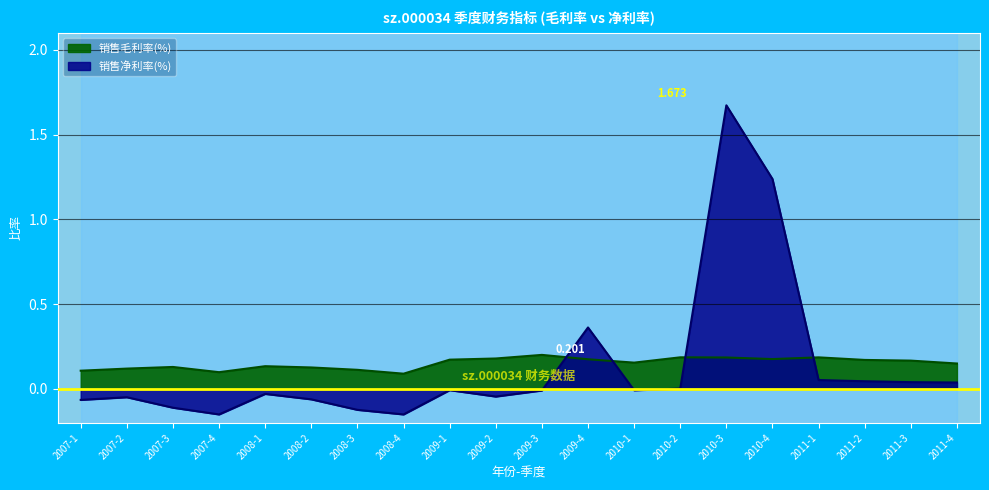

The value at 2009-2 is 0.1. True or false?

False